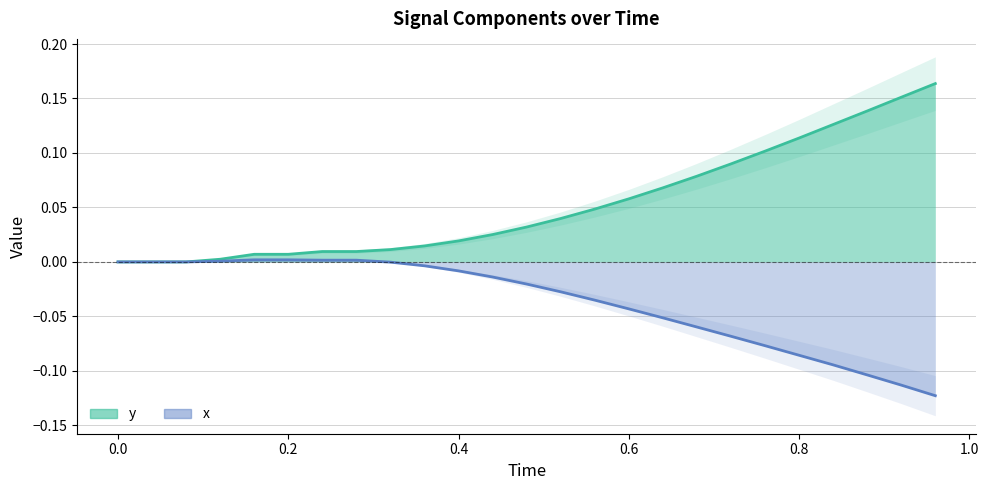

At how many categories does at least one series exceed 0?

22